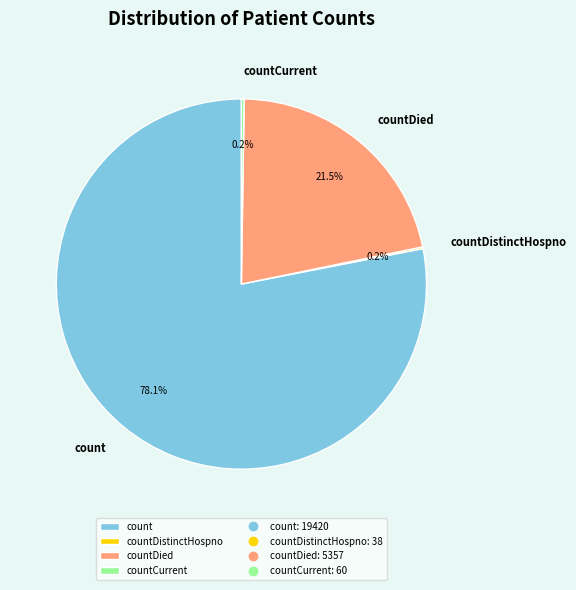

True or false: count accounts for 78% of the total.

True